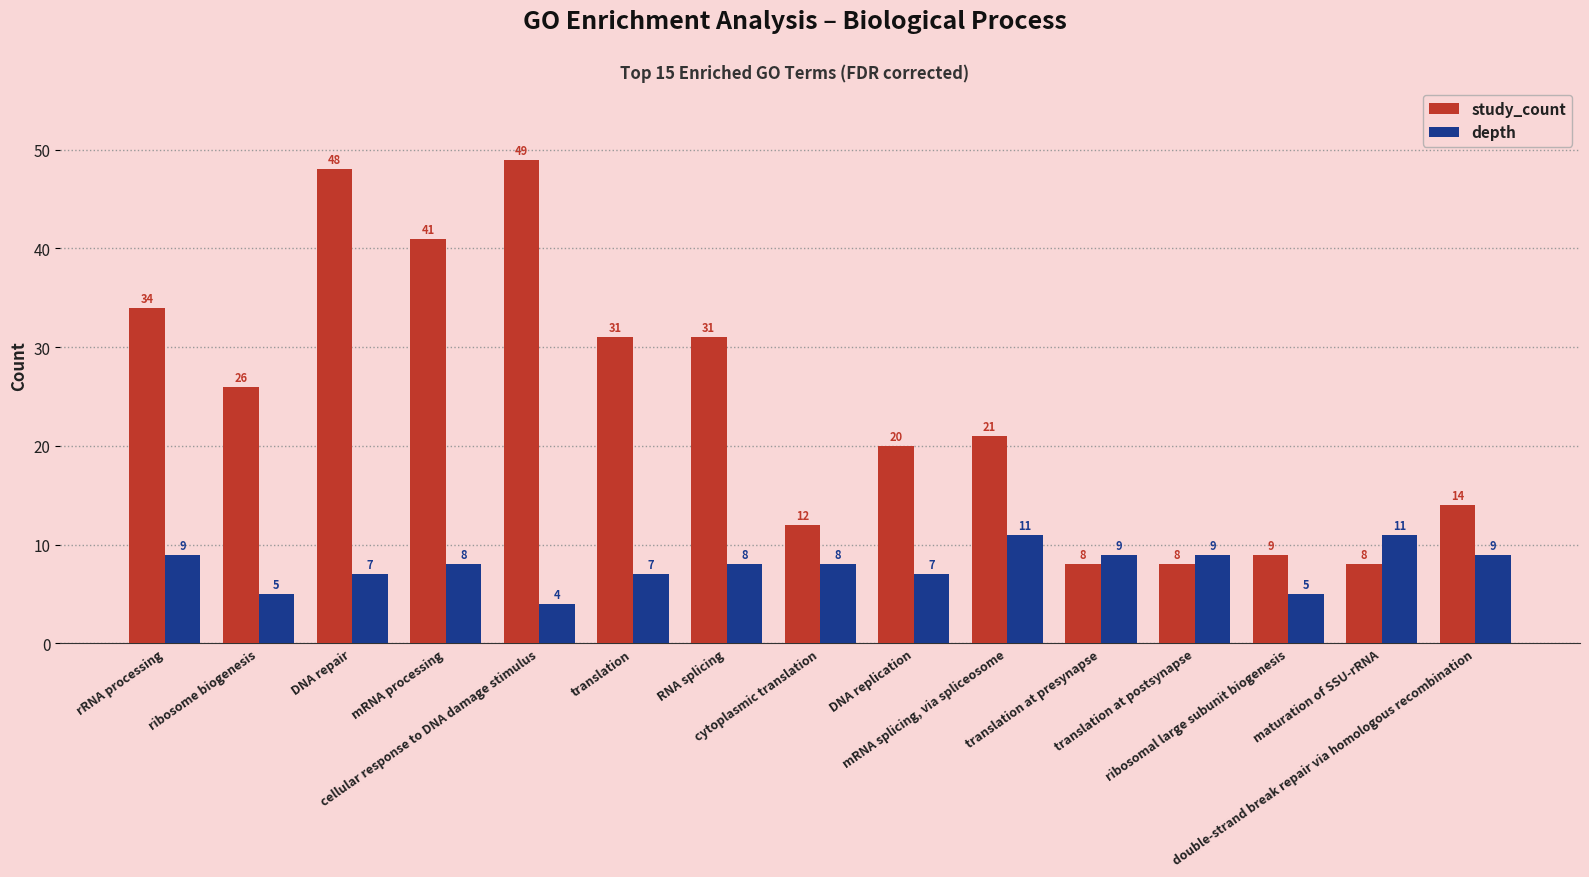

The value of depth at double-strand break repair via homologous recombination is 2. True or false?

False